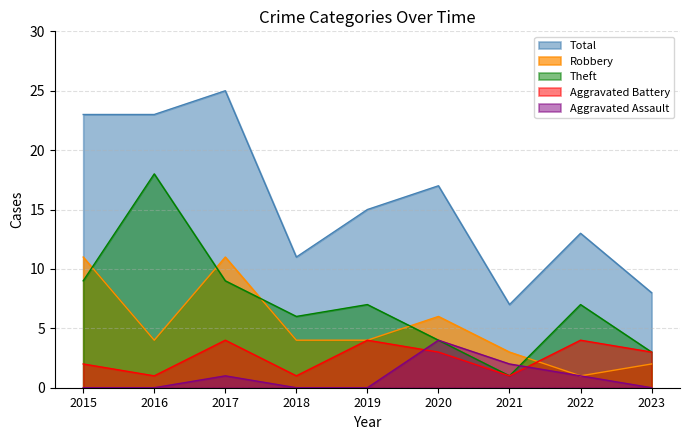

How many lines are shown in the chart?

5